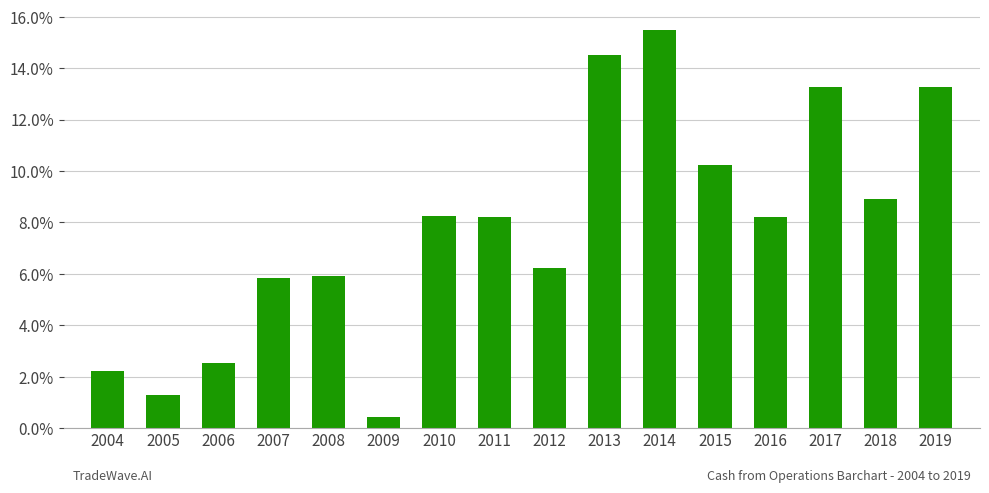

How many bars are there in total?

16